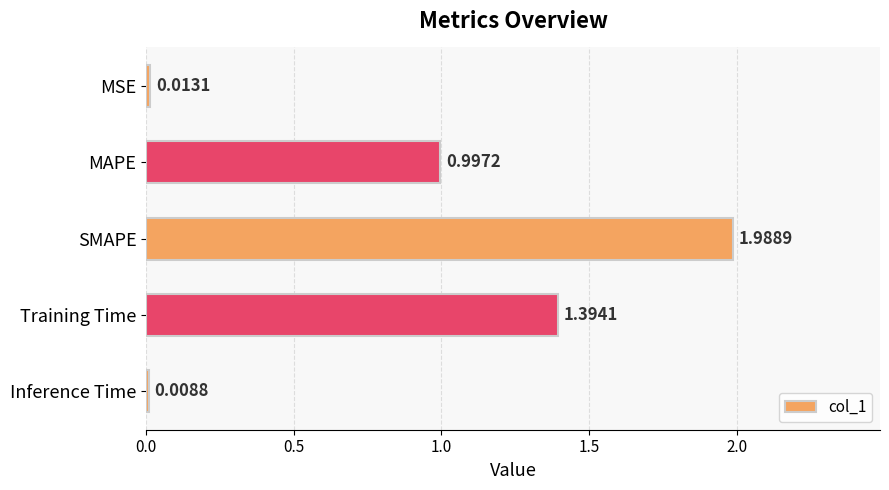

Rank the categories by value from highest to lowest.

SMAPE, Training Time, MAPE, MSE, Inference Time